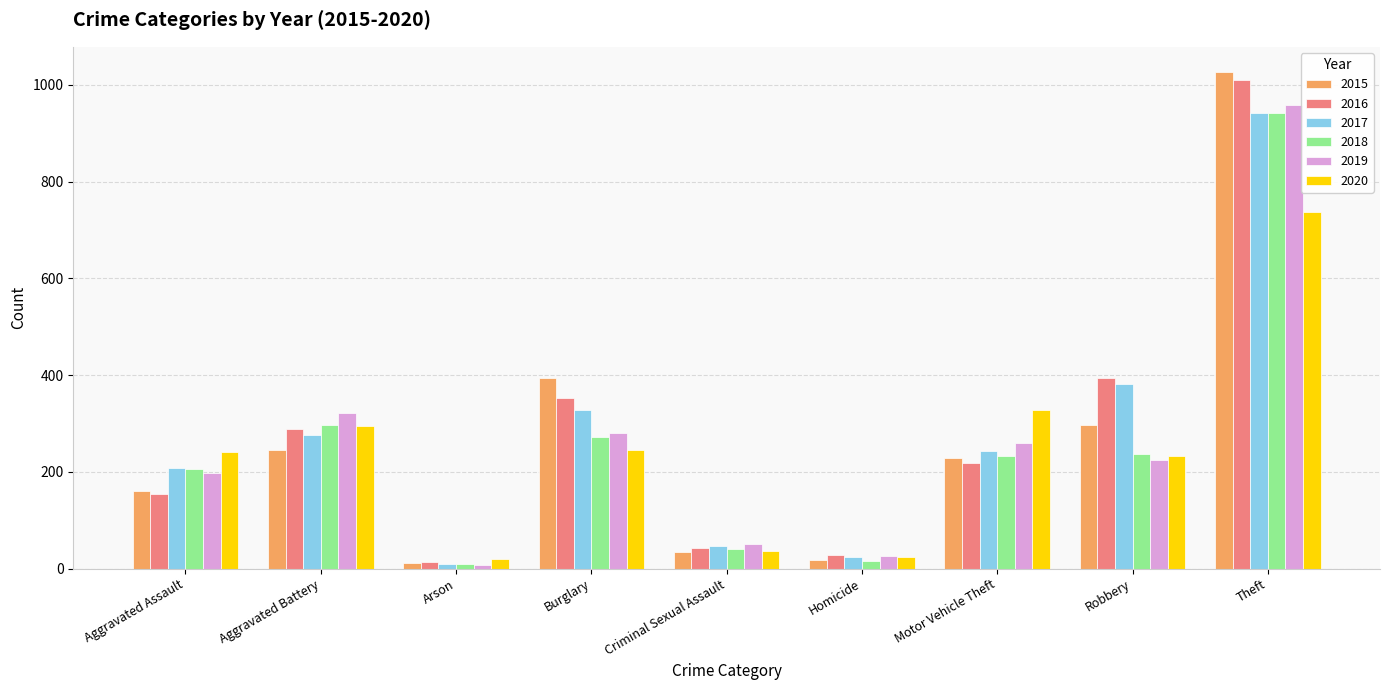

What is the sum of all 2017 values?

2456